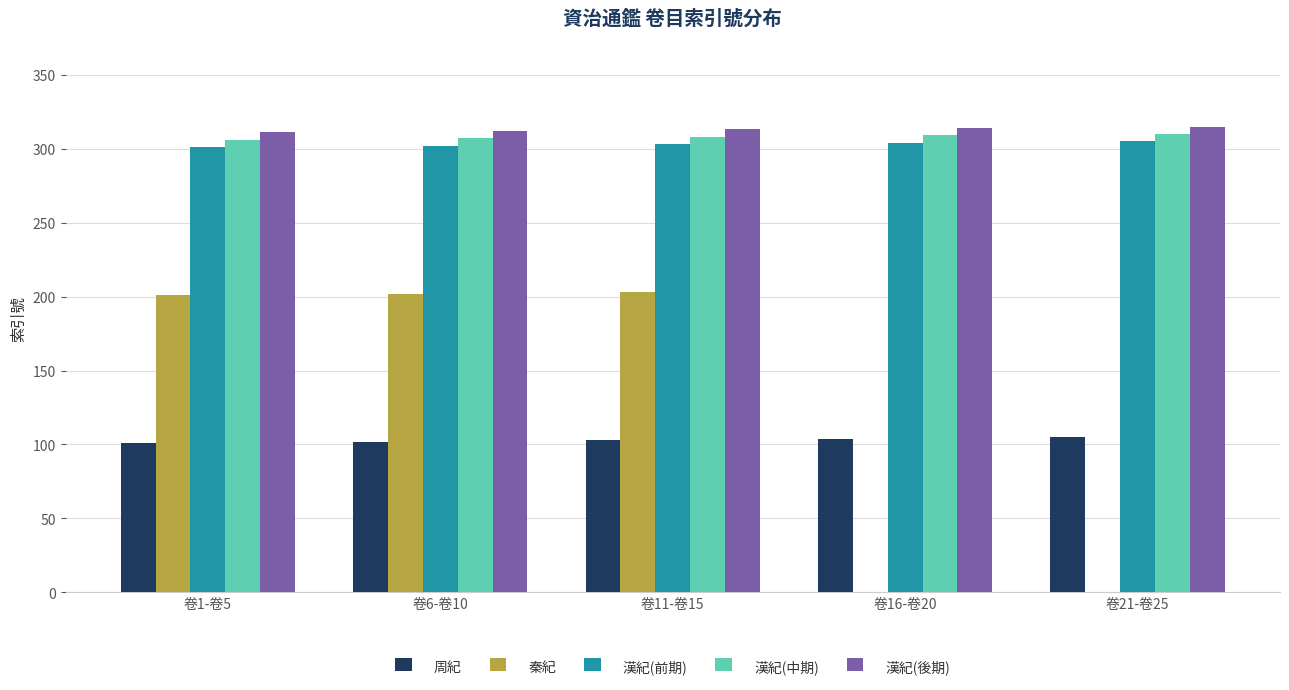

How many bars are there in each group?

5